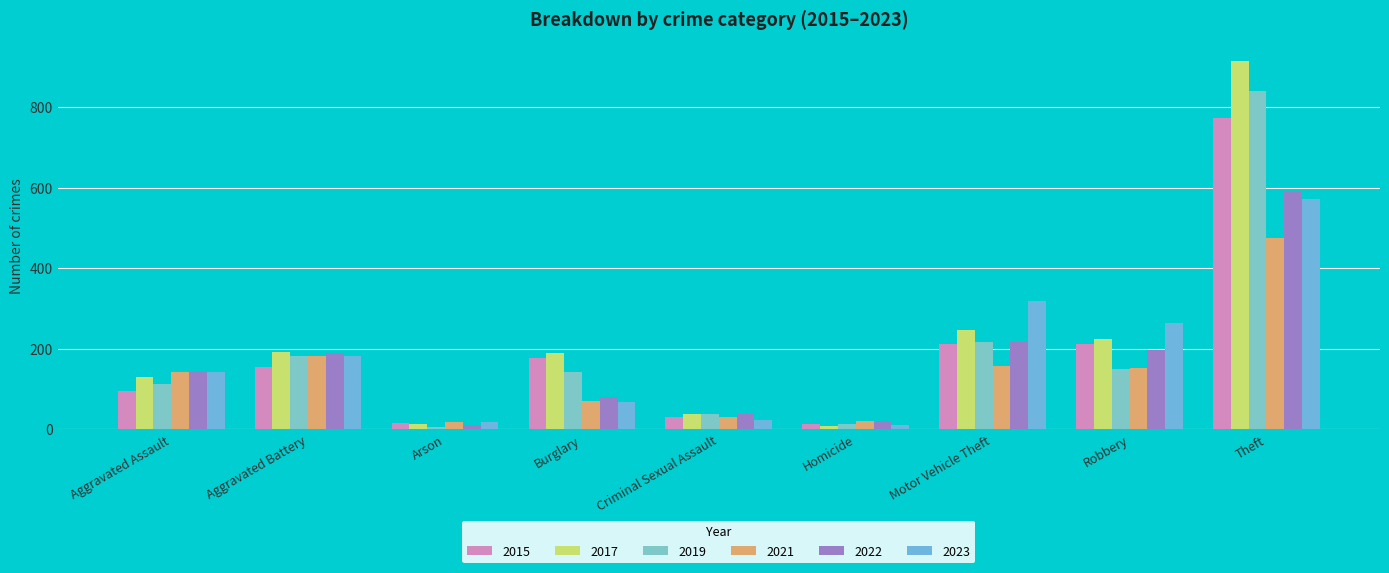

Are the bars grouped side by side (vs. stacked)?

Yes